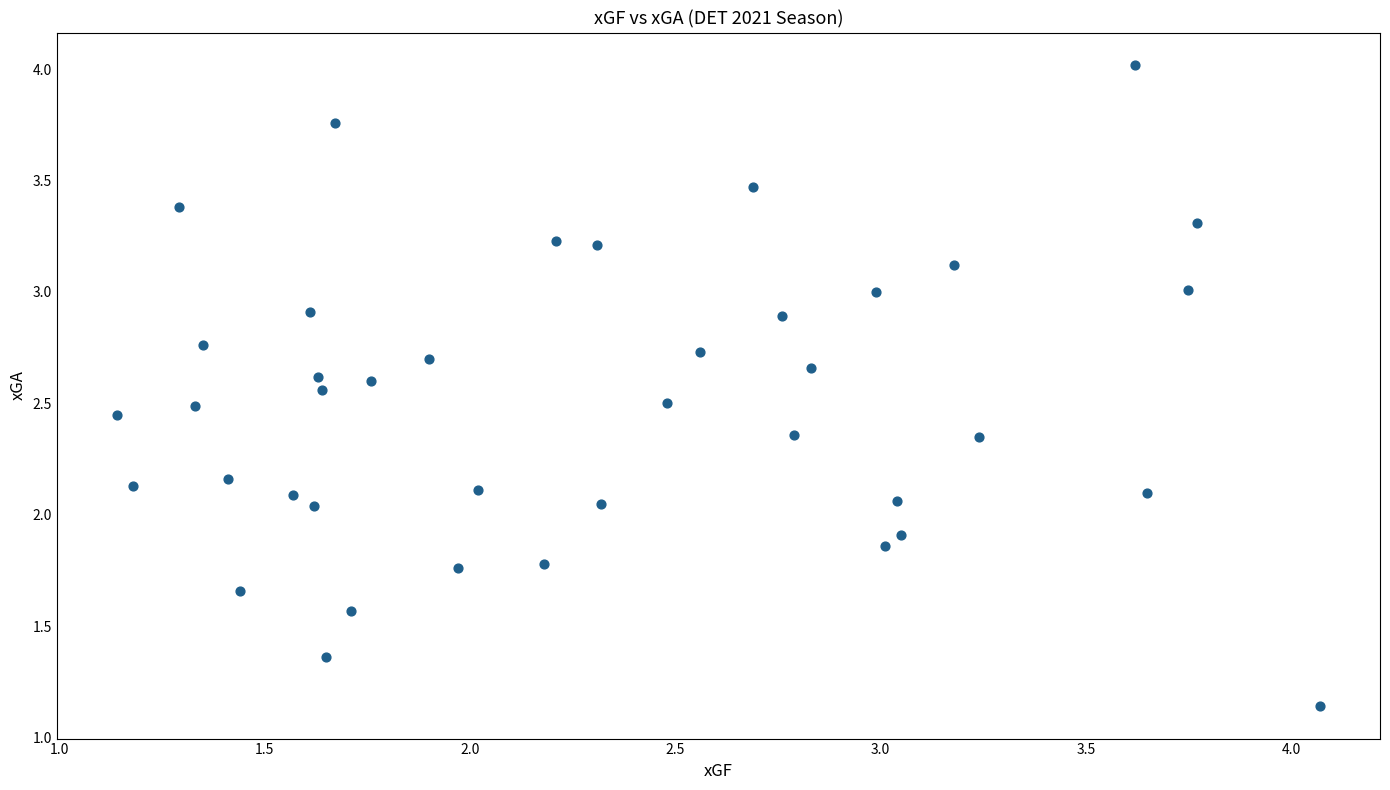

What is the range of X values (max minus min)?

2.9